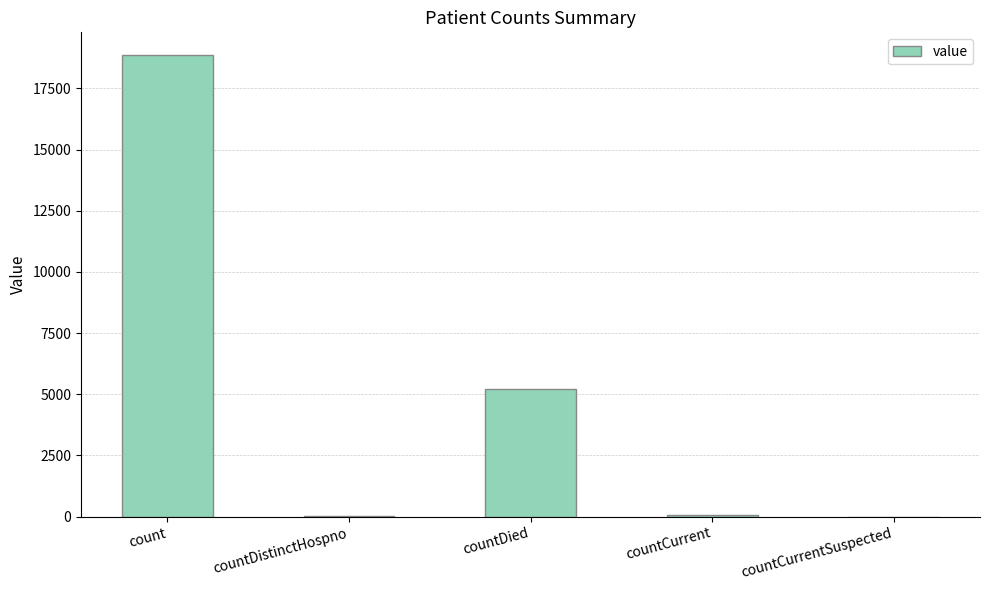

Is it true that the value at countCurrentSuspected is -8069?

False